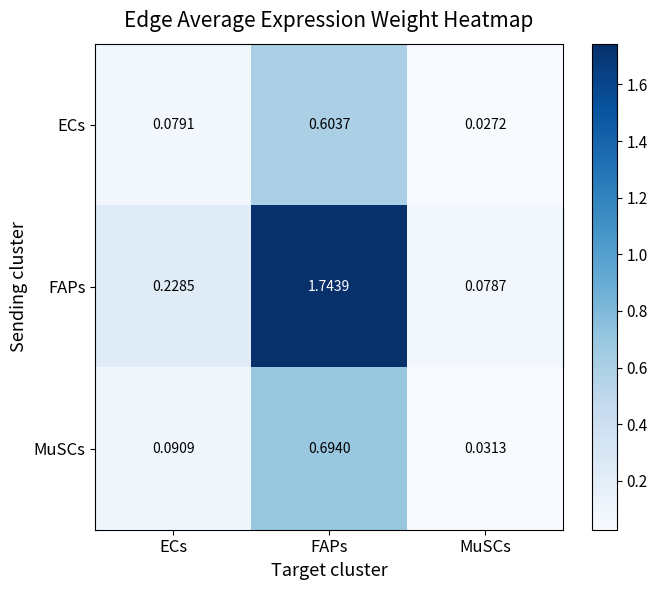

Which series changed the most between FAPs and MuSCs?

FAPs